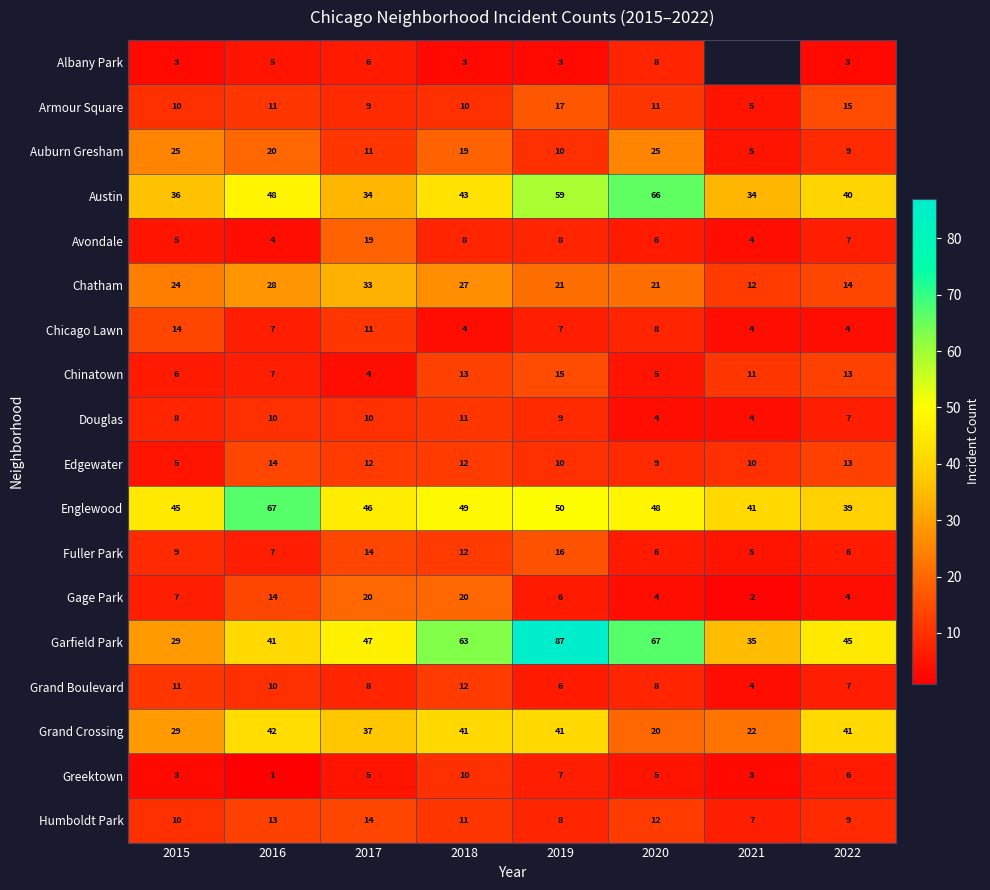

What is the sum of the Fuller Park values at 2020 and 2022?

12